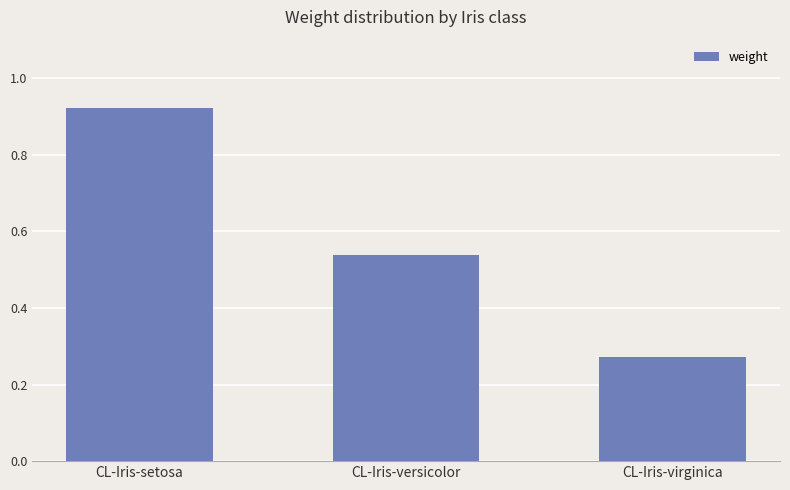

Does the chart contain any negative values?

No